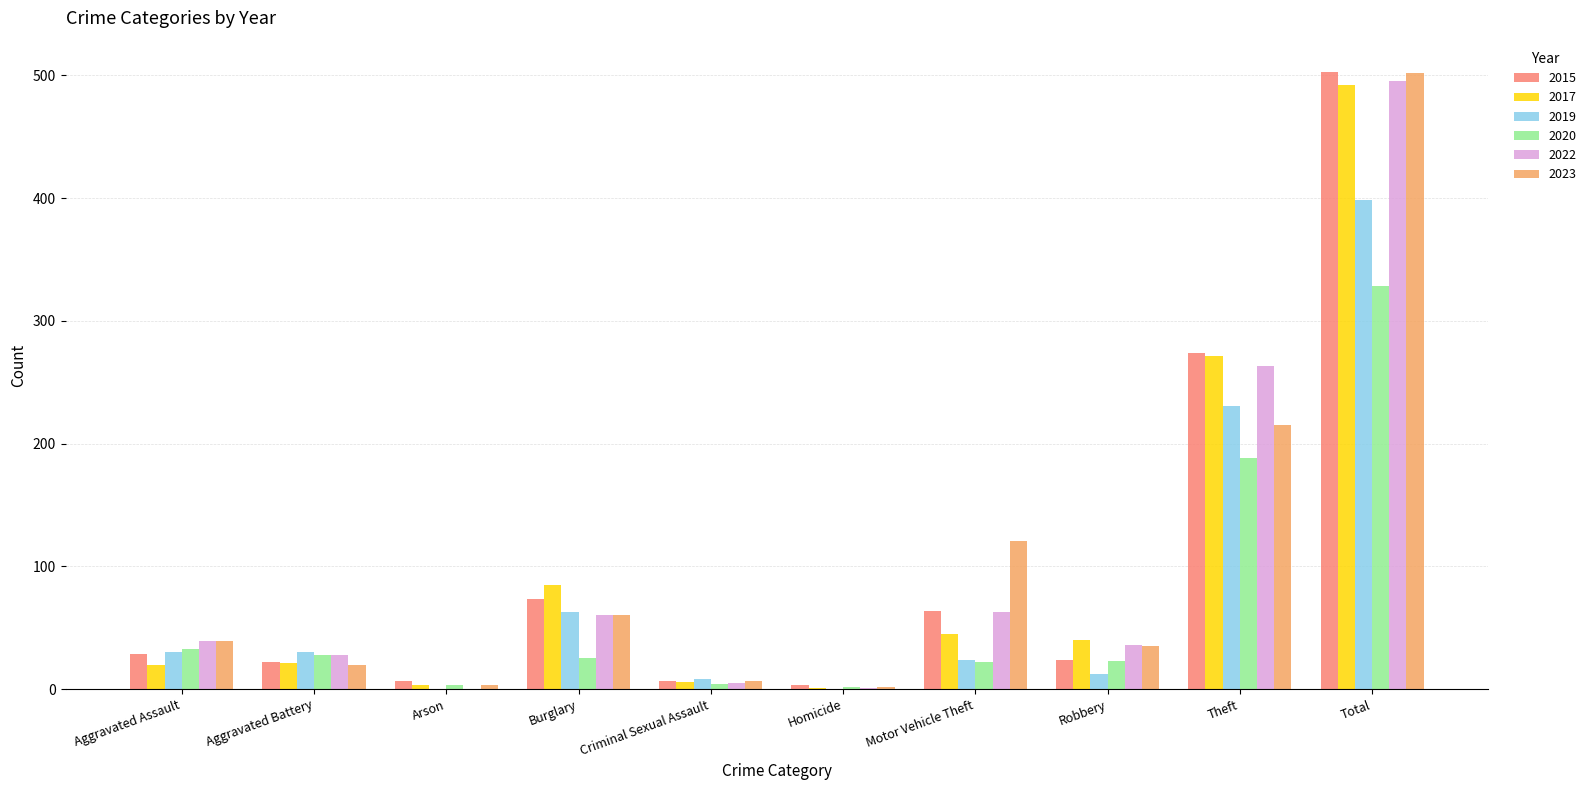

Are the bars grouped side by side (vs. stacked)?

Yes